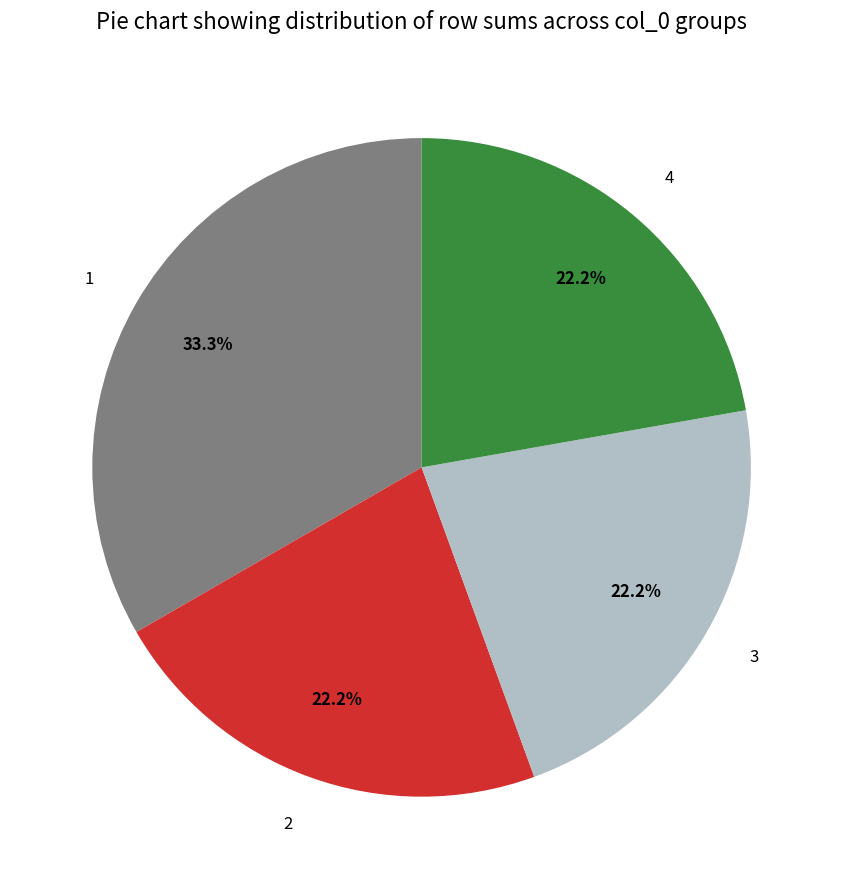

True or false: 2 accounts for 8% of the total.

False